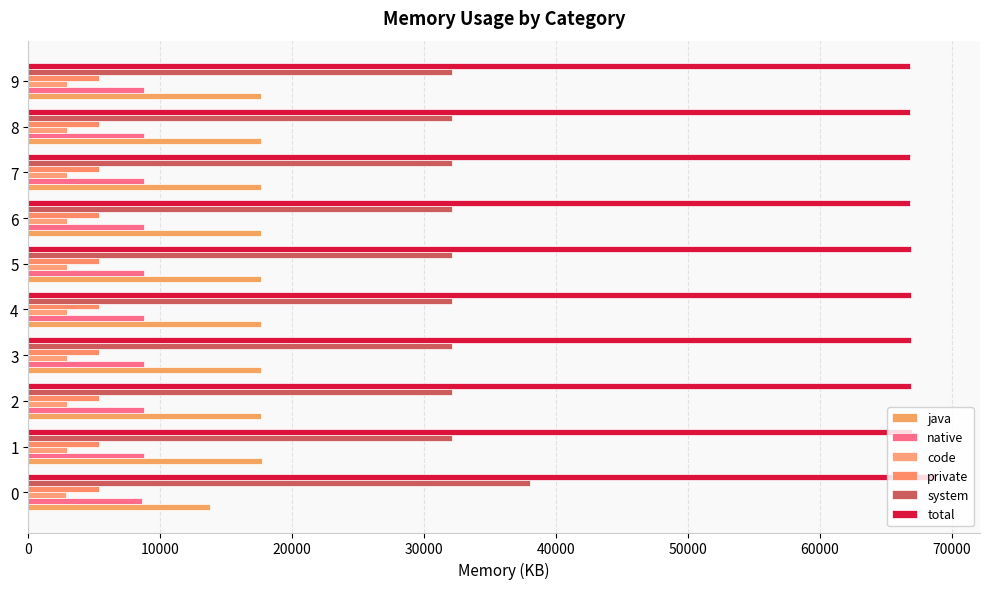

What is the value of the system bar at the 1st from the left?

38026